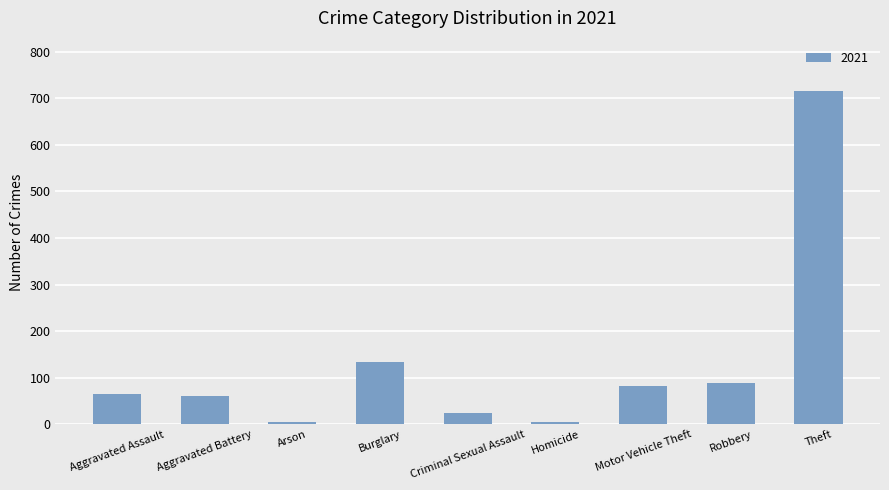

The value at Burglary is 133. True or false?

True